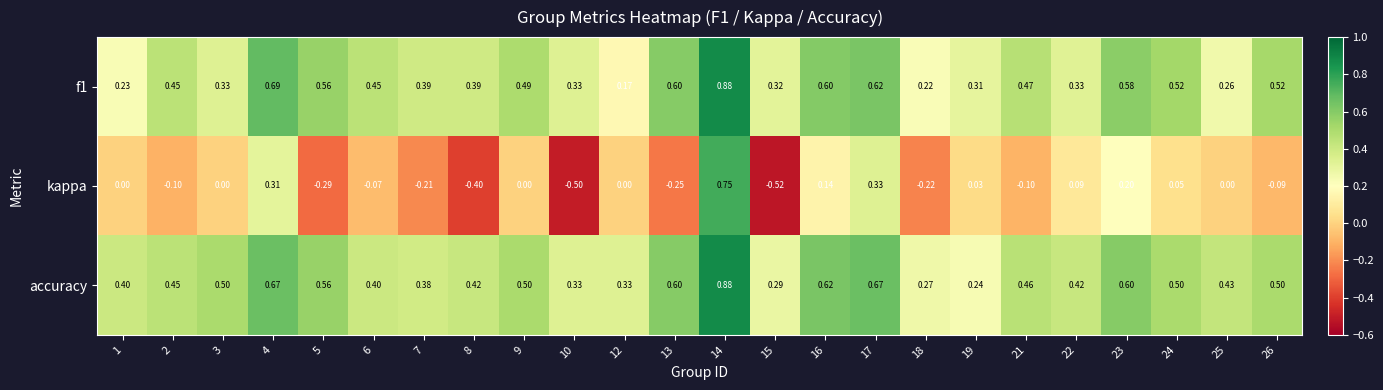

Which series has the largest range (max minus min)?

kappa